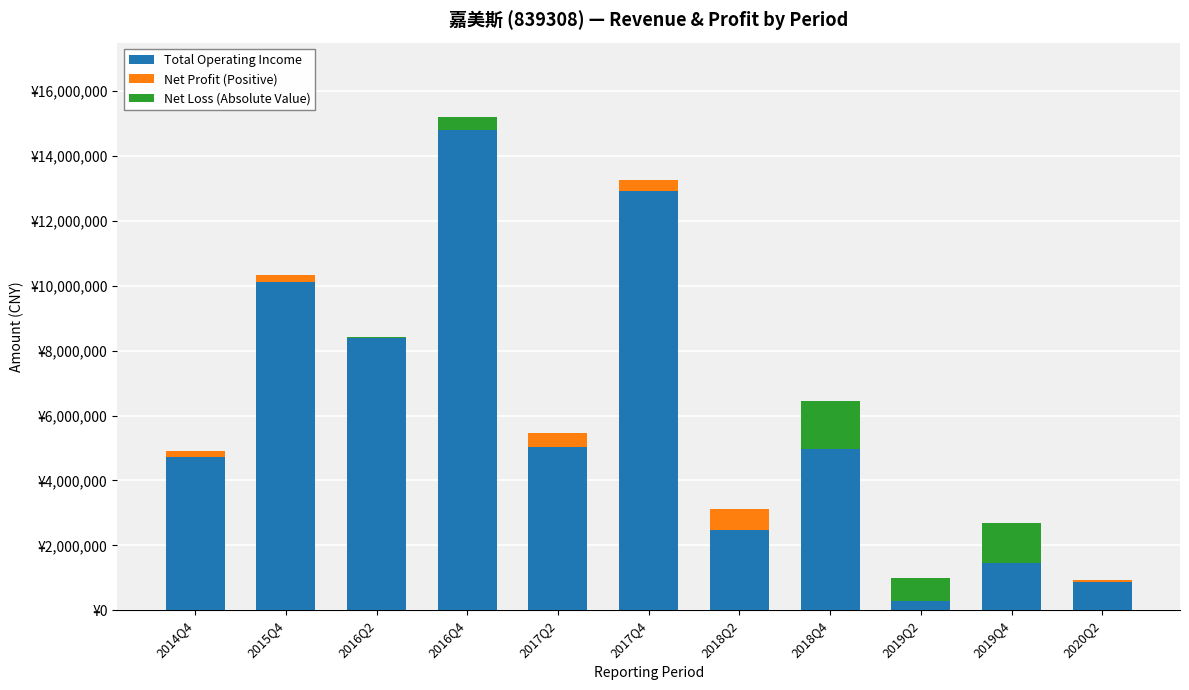

How many groups of bars are there?

11